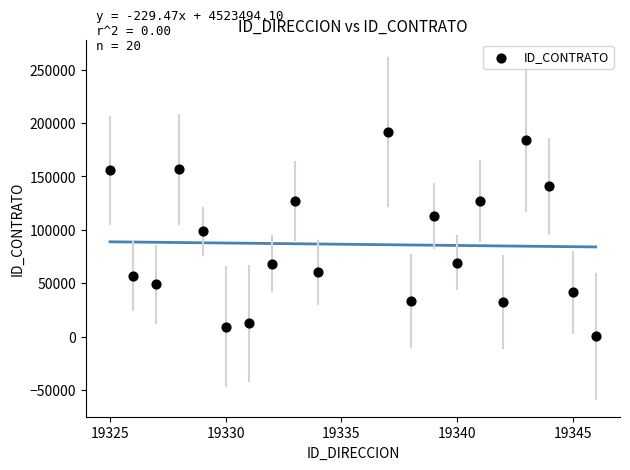

What is the range of X values (max minus min)?

21